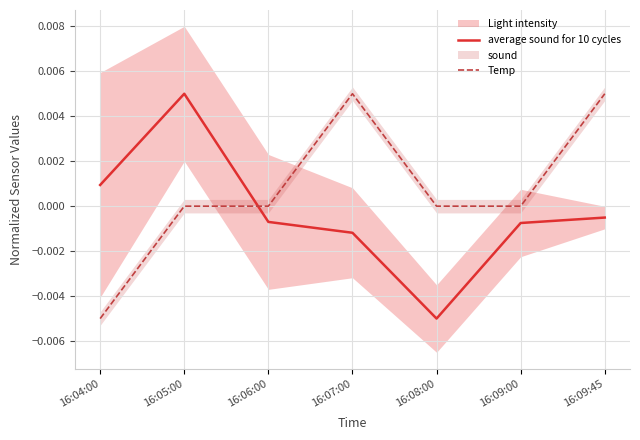

Is this an area chart (filled region under the line)?

No